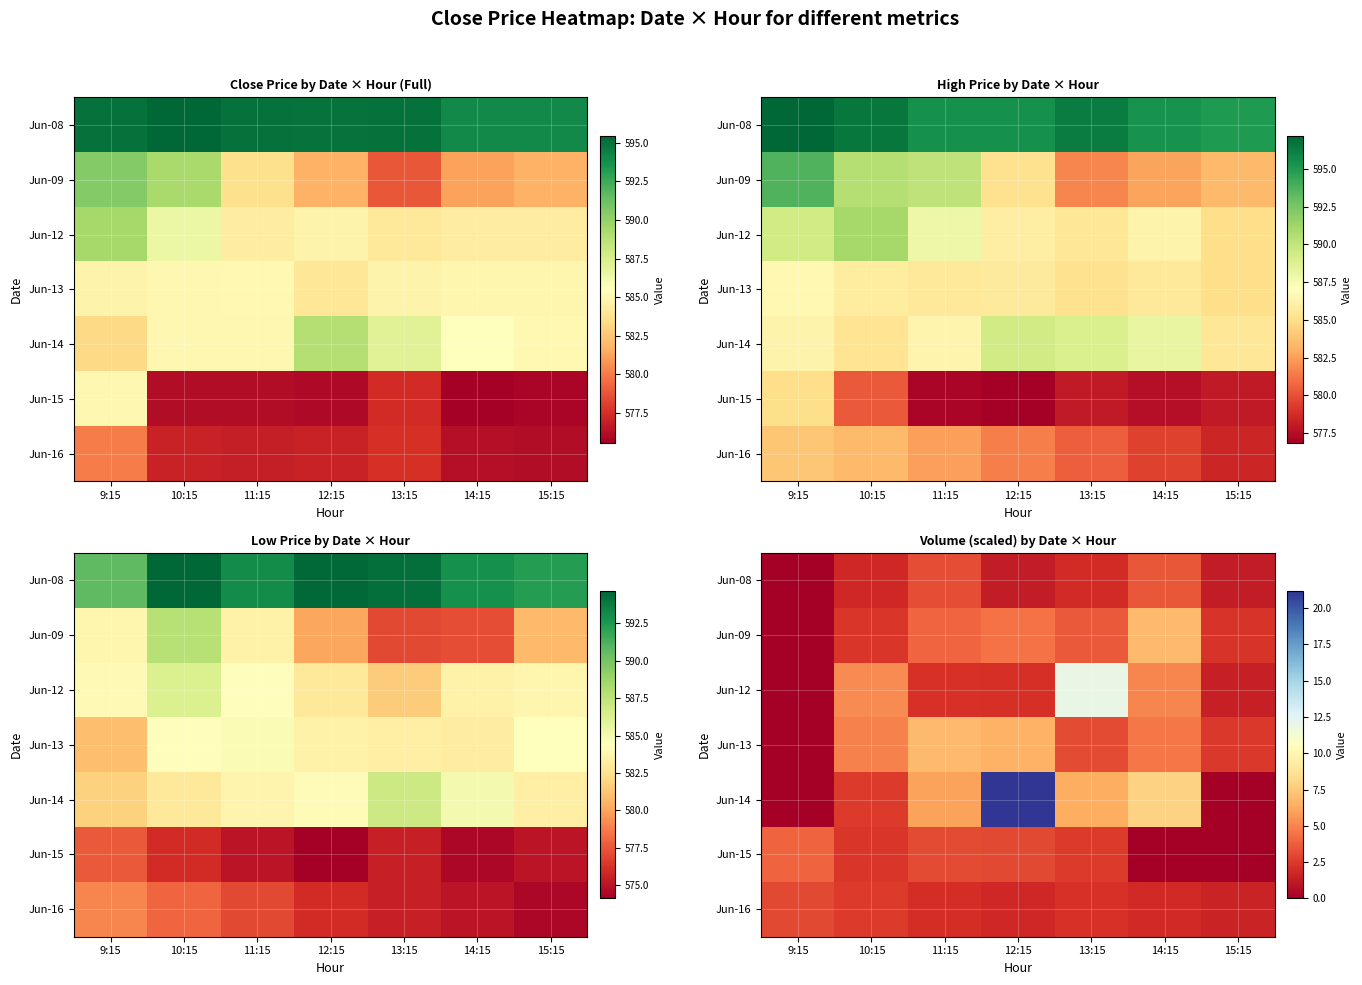

Is it true that Jun-12 equals 5.0 at 14:15?

True